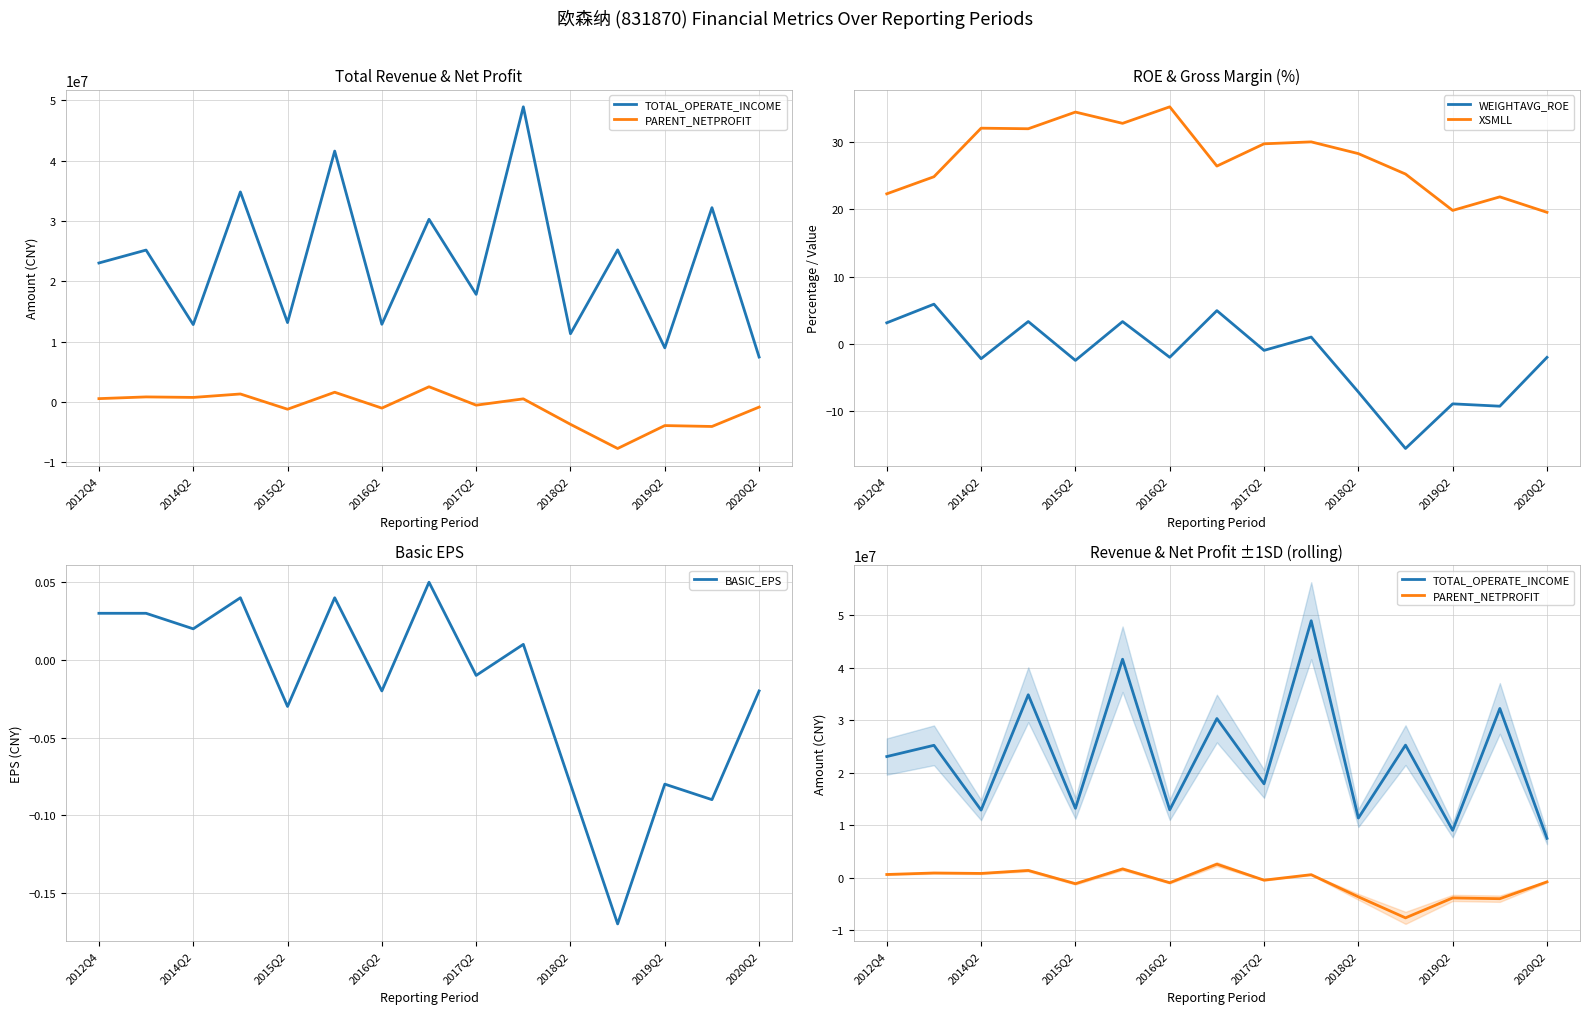

What is the minimum value for XSMLL?

19.6